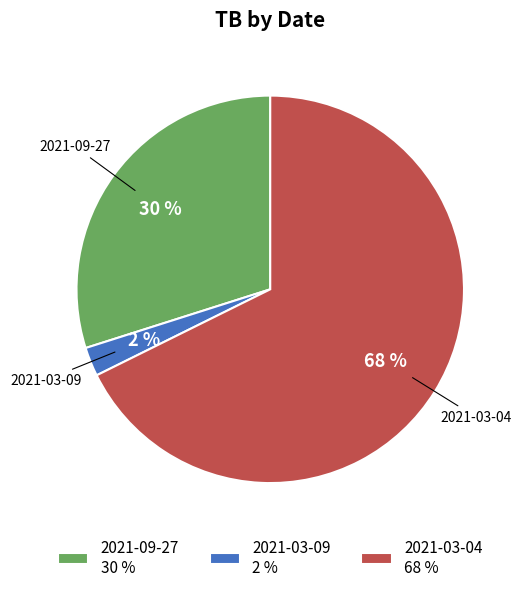

Which category accounts for the majority?

2021-03-04